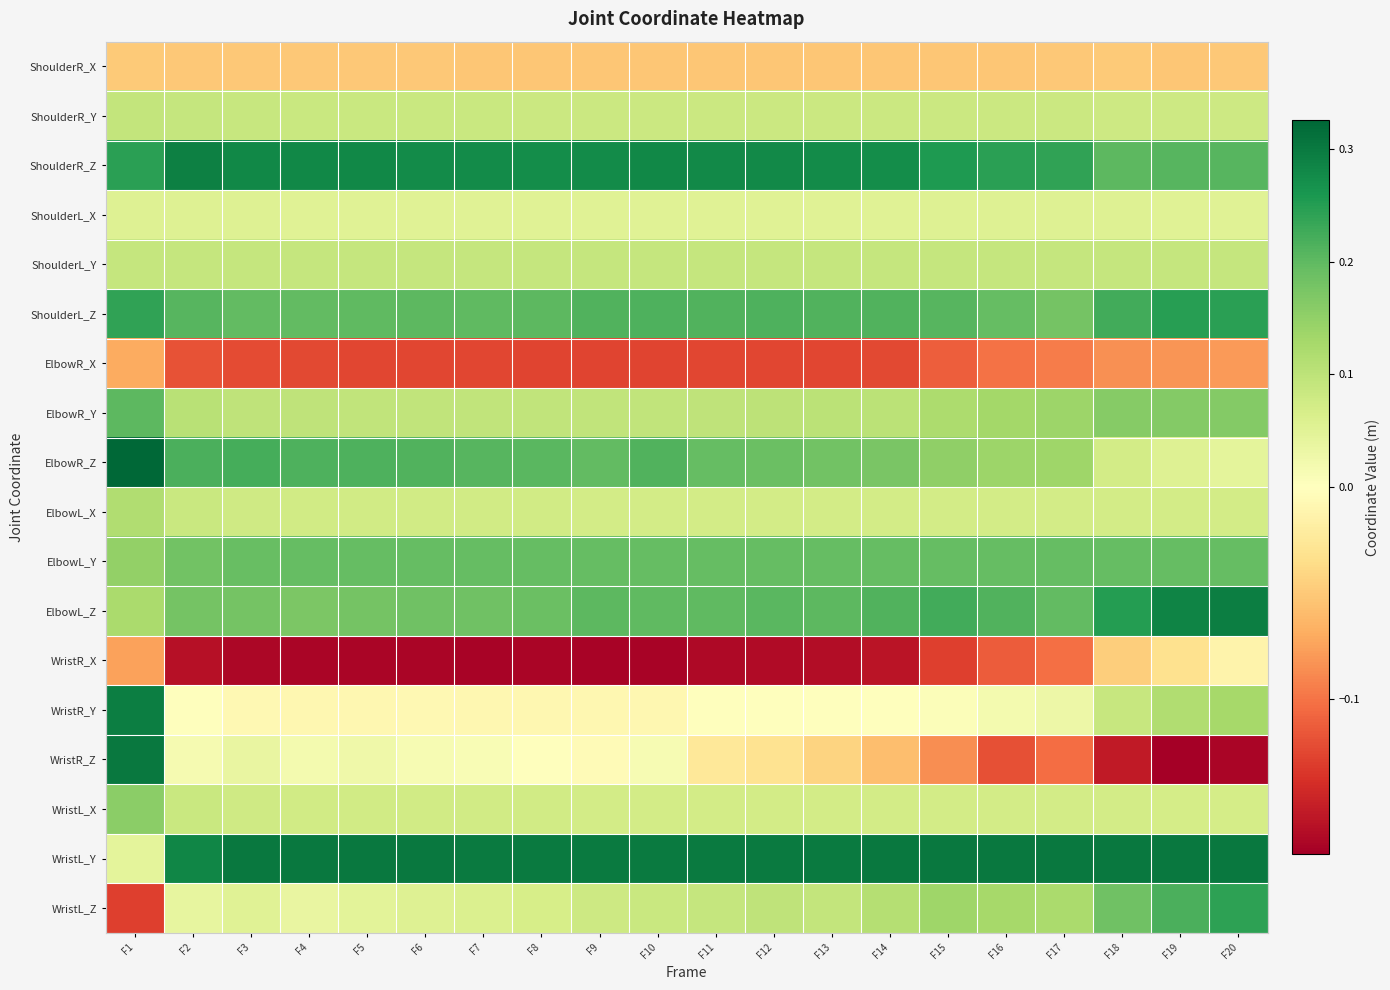

How many series are shown in this chart?

18